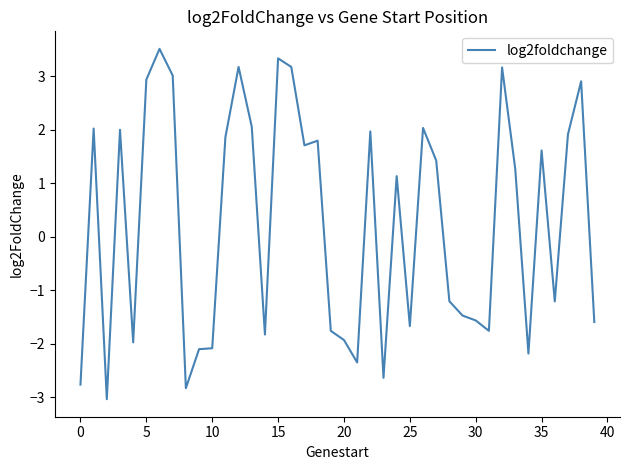

What is the maximum value shown in the chart?

3.5